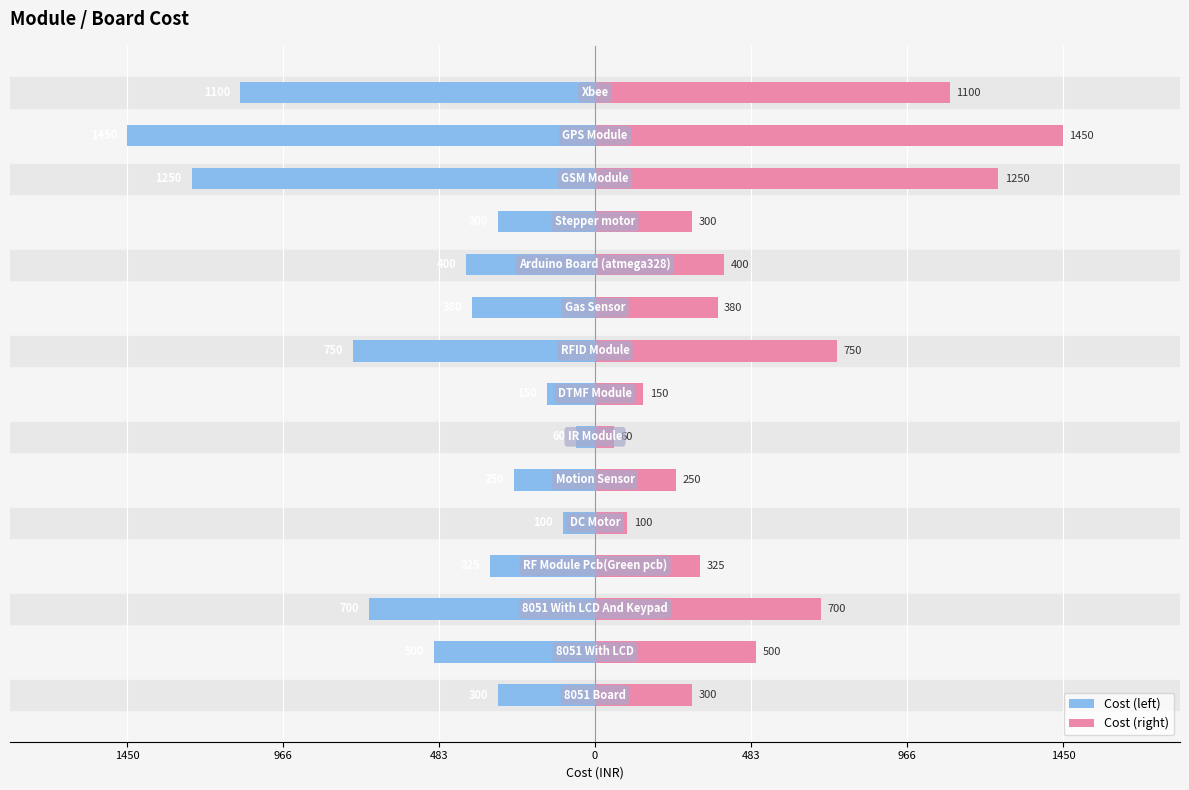

What are all the series names shown in the legend?

Cost (left), Cost (right)